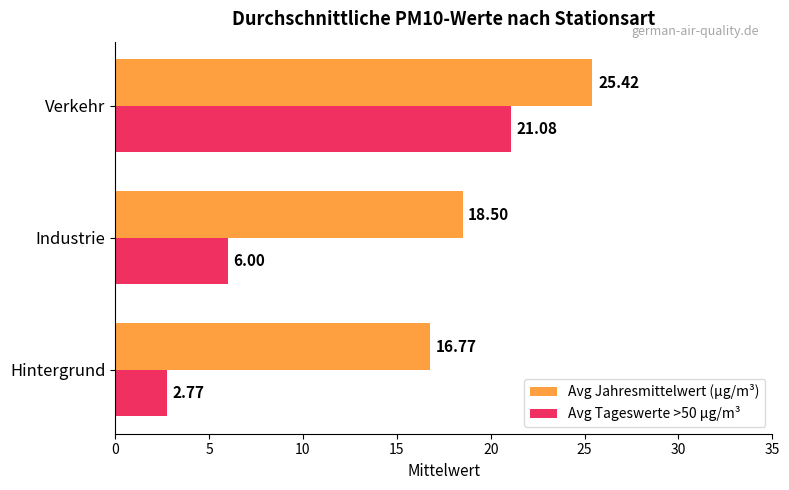

What is the total value across all series at Hintergrund?

19.5